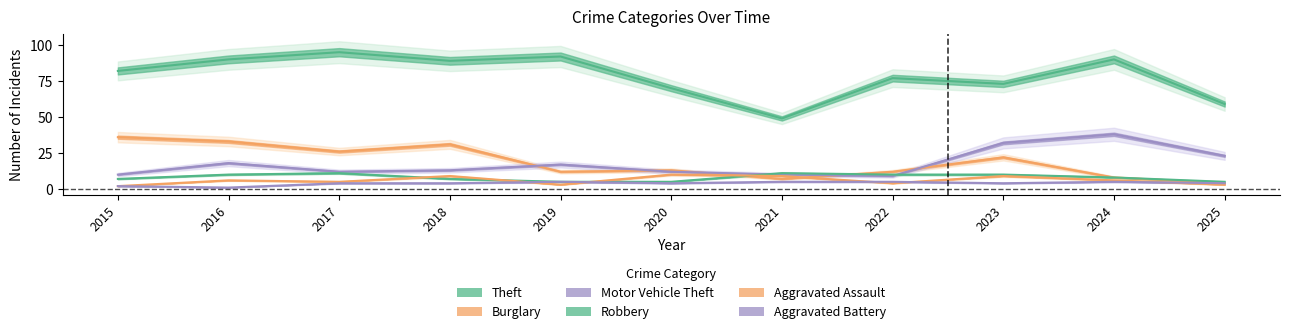

Reading left to right, transcribe all the data shown in this chart.

Theft: 82	90	95	89	92	70	49	77	73	90	59
Burglary: 36	33	26	31	12	13	7	12	22	8	4
Motor Vehicle Theft: 10	18	12	13	17	12	10	9	32	38	23
Robbery: 7	10	11	7	5	5	11	10	10	8	5
Aggravated Assault: 2	6	5	9	3	10	9	4	9	6	3
Aggravated Battery: 2	1	4	4	5	4	5	5	4	5	4